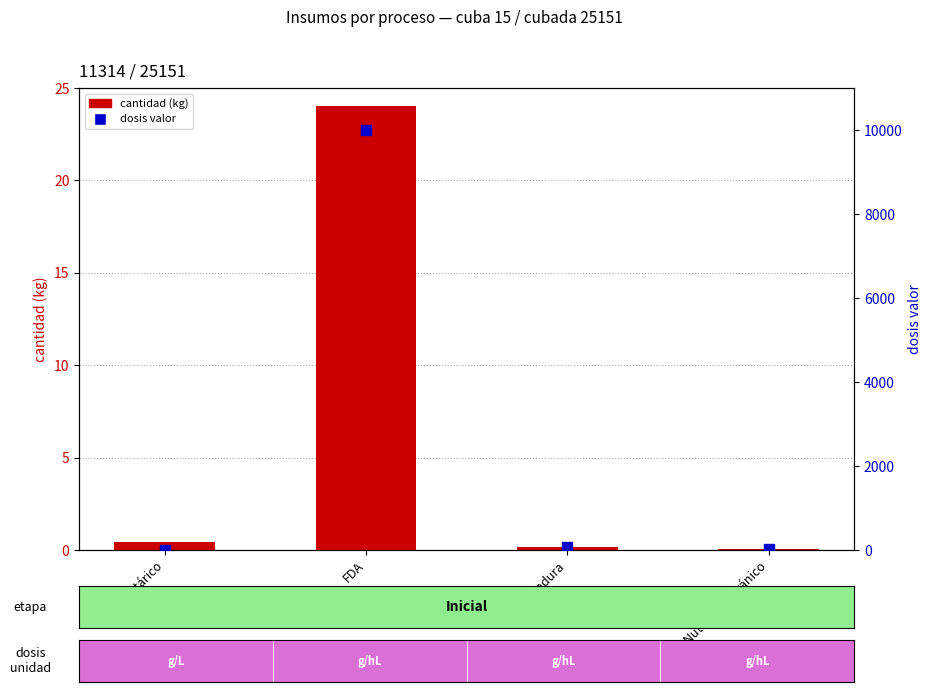

What are all the series names shown in the legend?

cantidad (kg), dosis valor